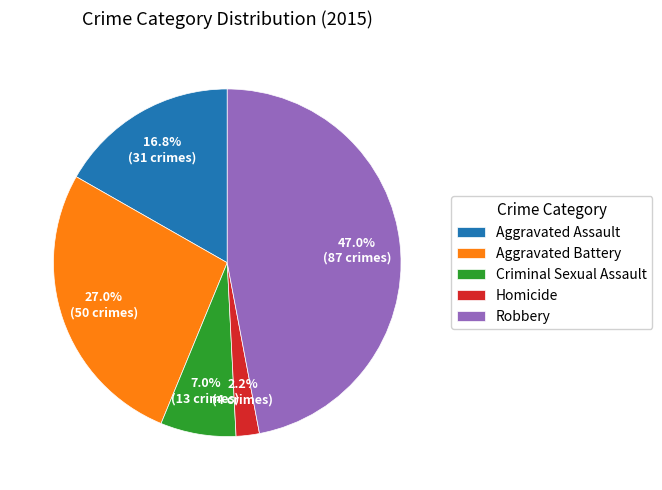

Which category has the smallest portion of the pie?

Homicide